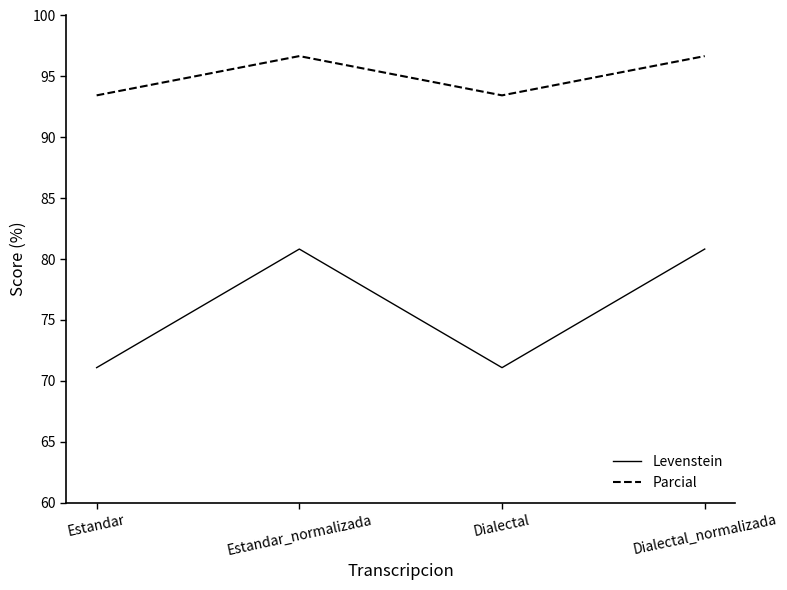

Reading left to right, transcribe all the data shown in this chart.

Levenstein: Estandar=71.1	Estandar_normalizada=80.8	Dialectal=71.1	Dialectal_normalizada=80.8
Parcial: Estandar=93.4	Estandar_normalizada=96.7	Dialectal=93.4	Dialectal_normalizada=96.7